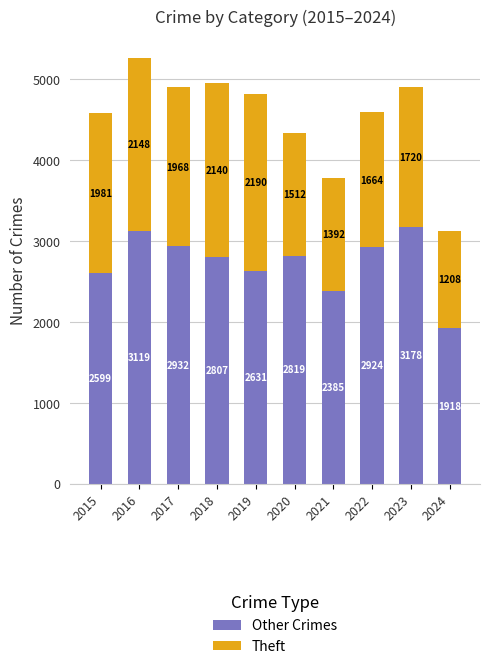

True or false: Other Crimes has a value of 2924 at 2022.

True